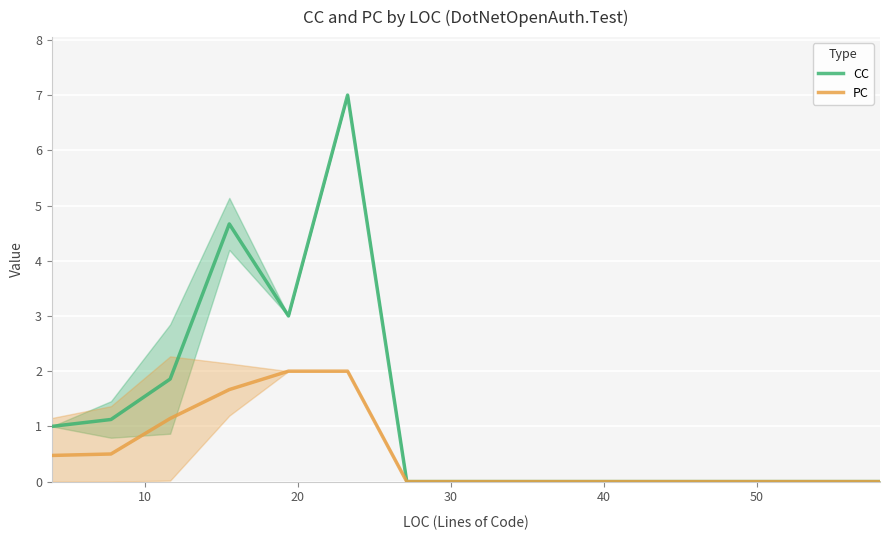

True or false: CC has more than 1 points higher than both neighbors.

True